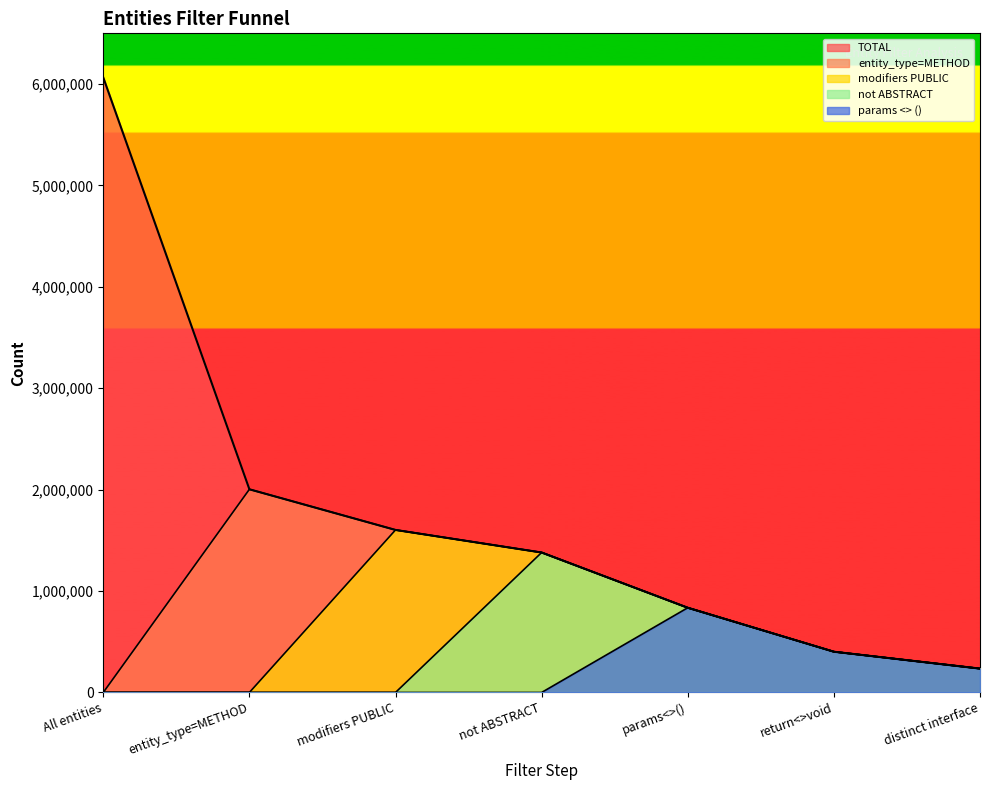

True or false: METHOD and WITH_PARAMS cross at least once.

False